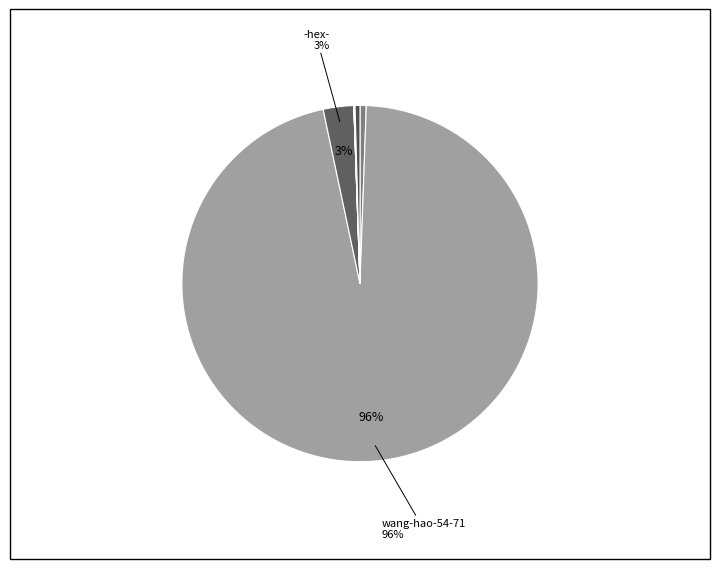

How many segments does this pie chart have?

7